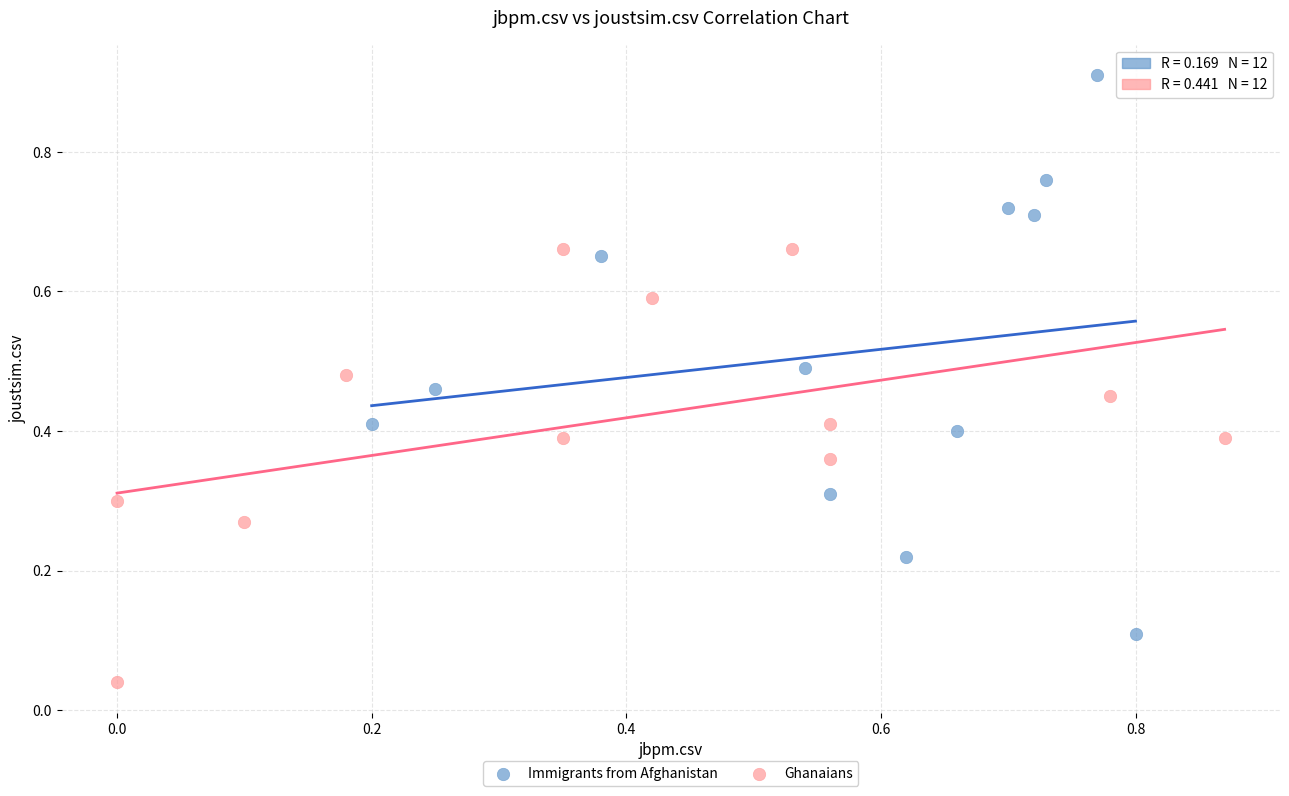

Which series contains the lowest Y value?

Ghanaians